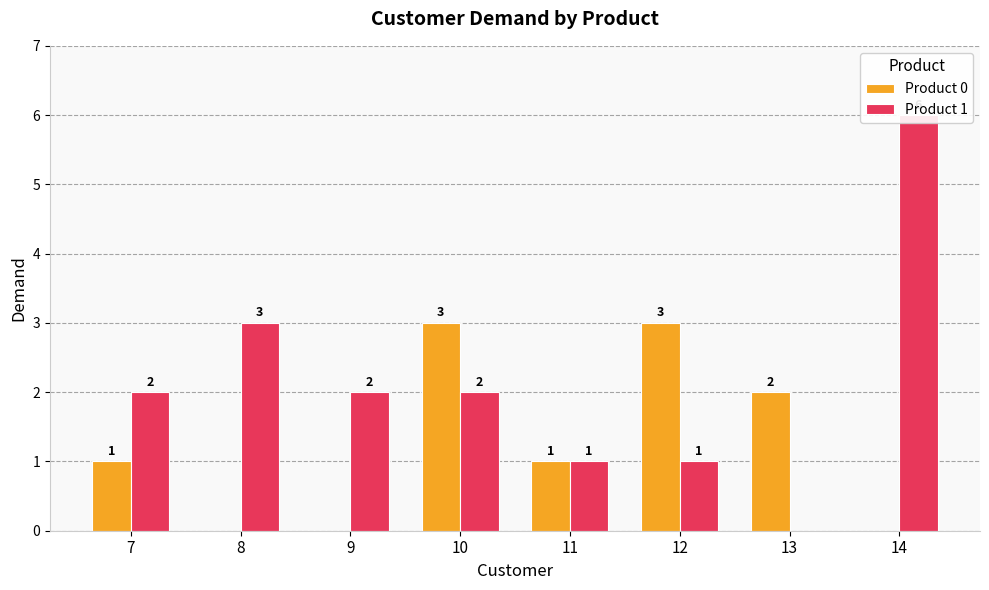

Rank the categories by Product 1 value from lowest to highest.

13, 11, 12, 7, 9, 10, 8, 14